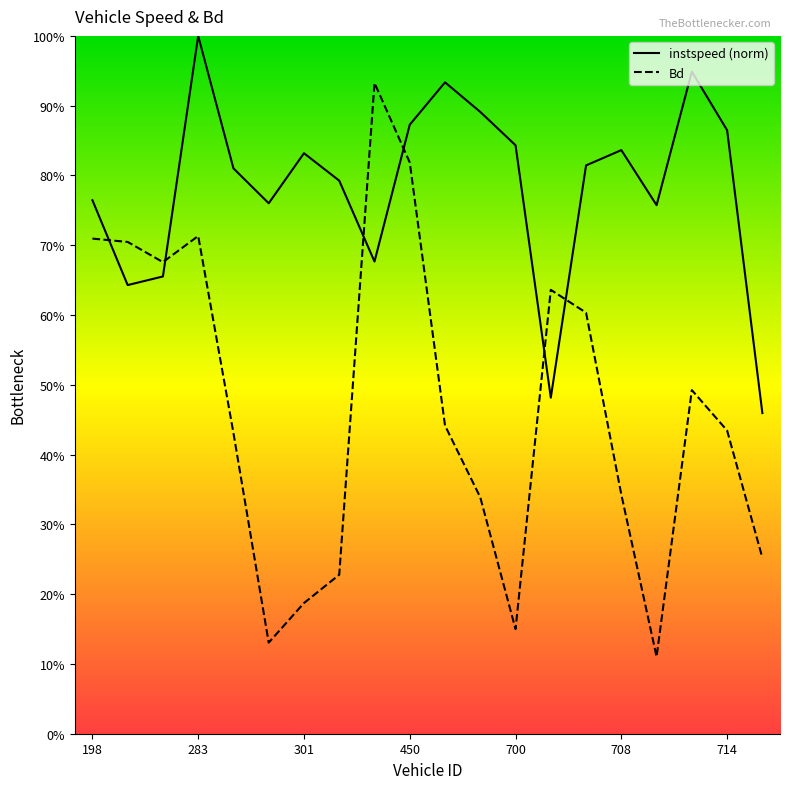

What is the greatest value displayed?

1.0